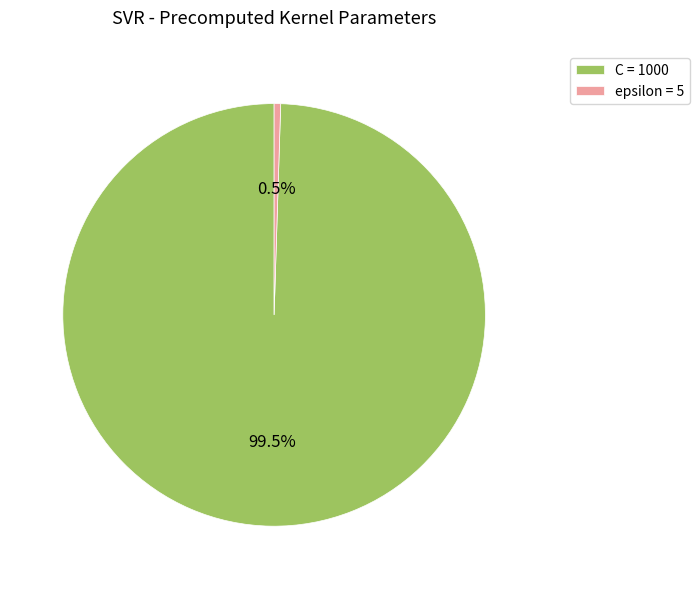

Count the number of slices in the pie.

2